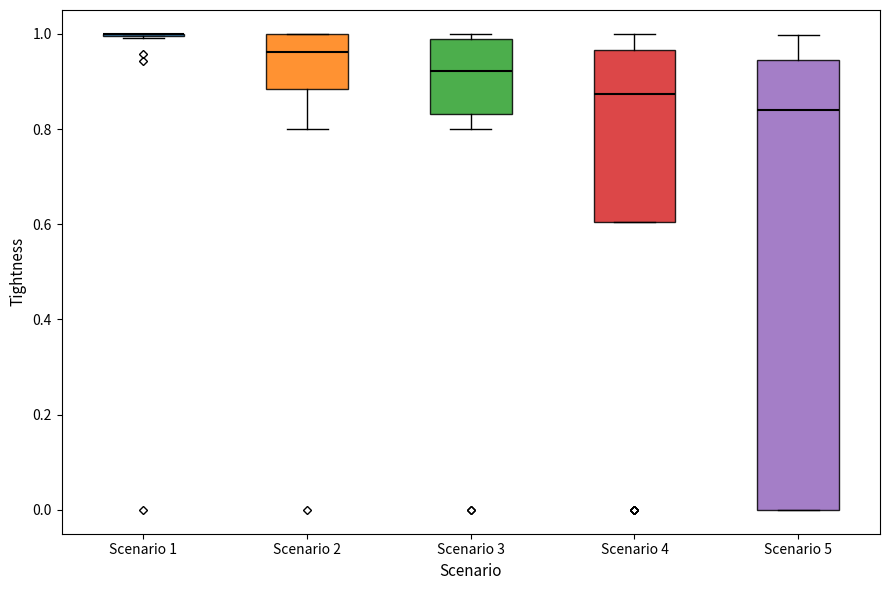

Reading left to right, transcribe this box plot: for each box, give where its median line is, the range the box spans, and where its two whiskers end, as read against the y-axis. The values are not printed on the chart, so give them approximately, as read against the axis.

Scenario 1: box collapsed to a line at 1.00, whiskers 1.00 to 1.00
Scenario 2: median 0.96, box 0.88 to 1.00, whiskers 0.80 to 1.00
Scenario 3: median 0.92, box 0.84 to 0.98, whiskers 0.80 to 1.00
Scenario 4: median 0.88, box 0.60 to 0.96, whiskers 0.60 to 1.00
Scenario 5: median 0.84, box 0.00 to 0.94, whiskers 0.00 to 1.00